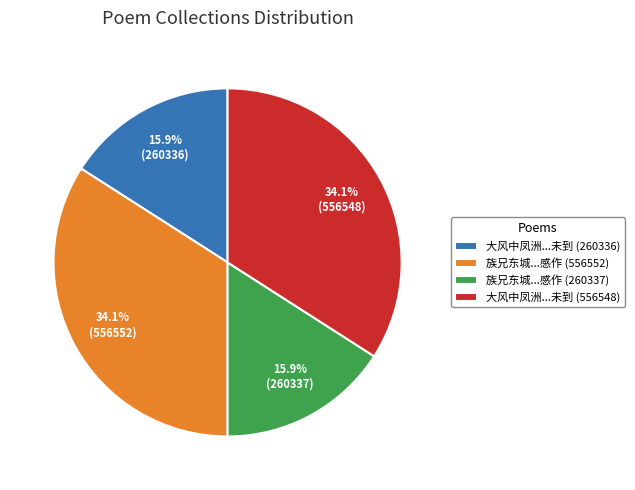

What percentage is NOT represented by 族兄东城...感作 (556552)?

65.9%